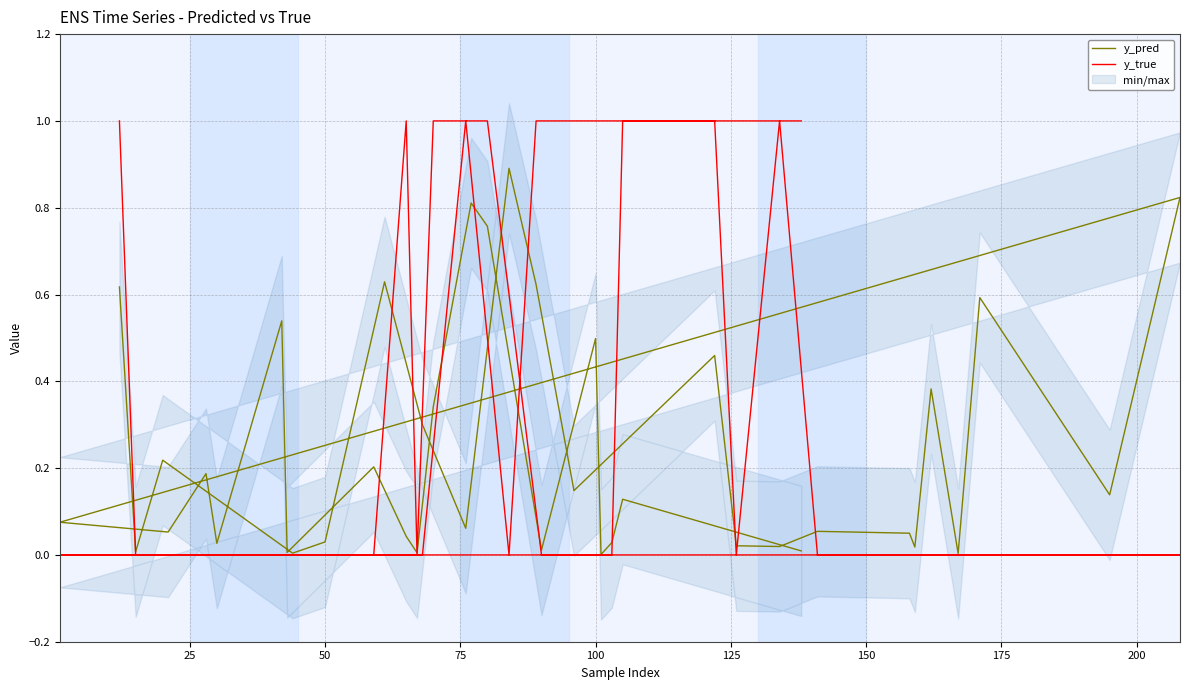

How many times do y_pred and y_true cross each other?

12